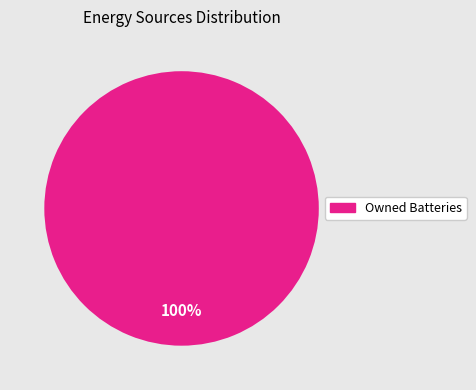

Is there any slice that represents more than half of the pie?

Yes